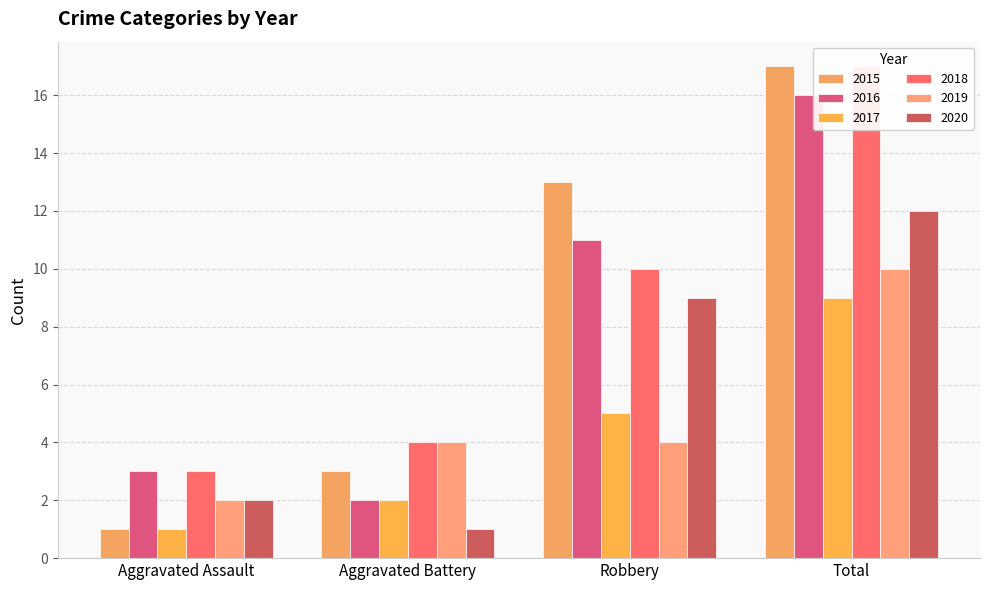

Which series has the largest total across all categories?

2015